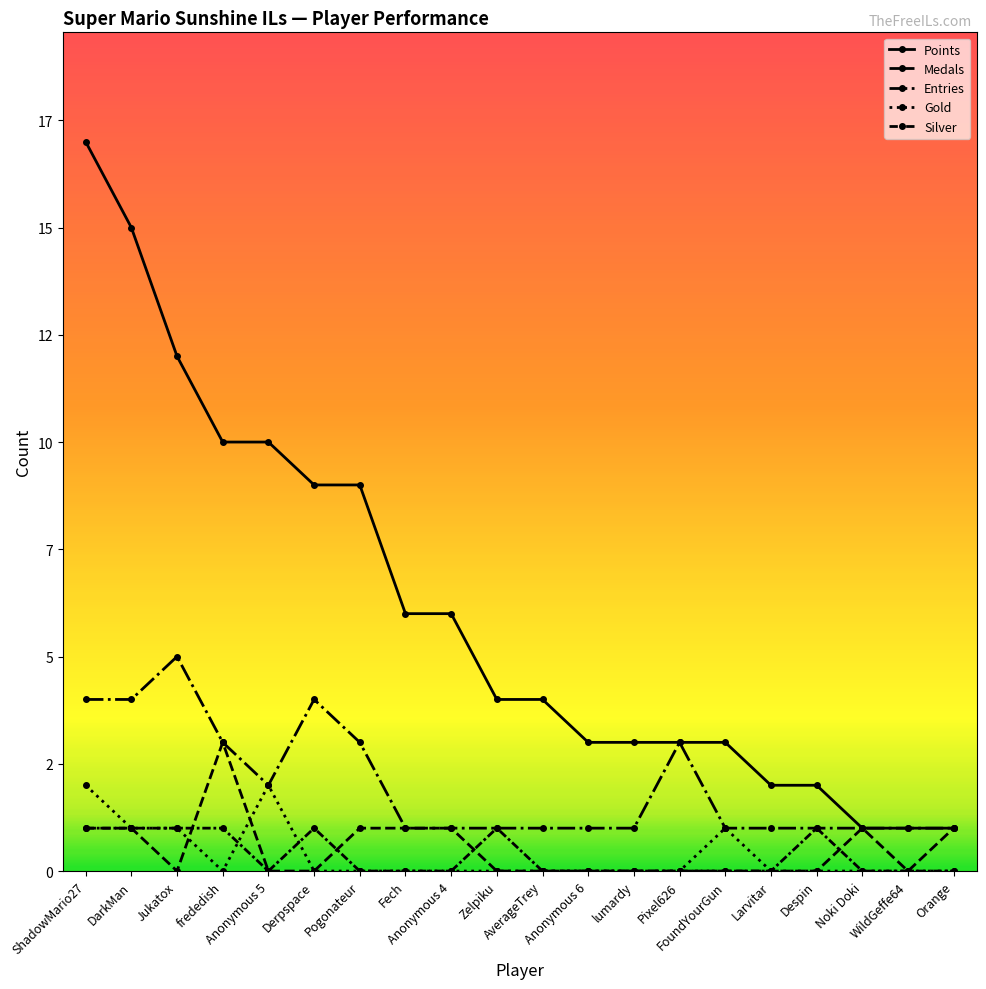

Does the chart have visible grid lines?

No